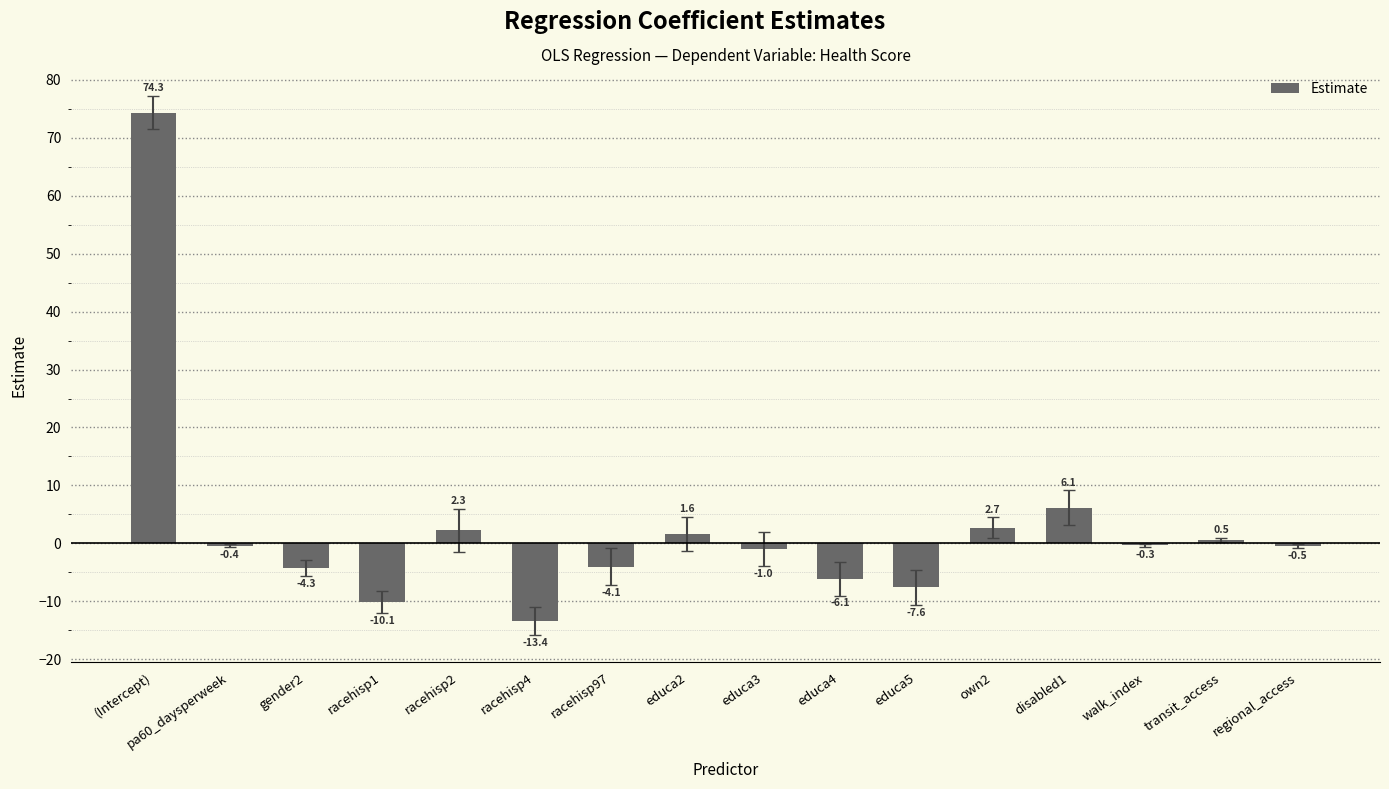

What is the difference between the second highest and second lowest values?

16.3